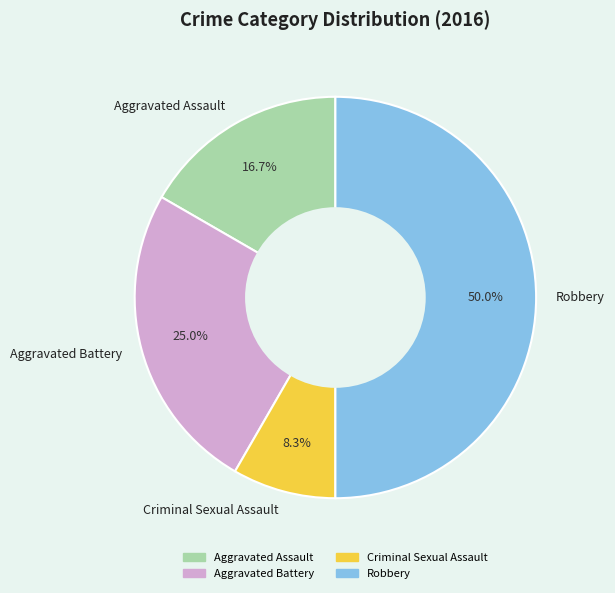

Which category has the smallest portion of the pie?

Criminal Sexual Assault